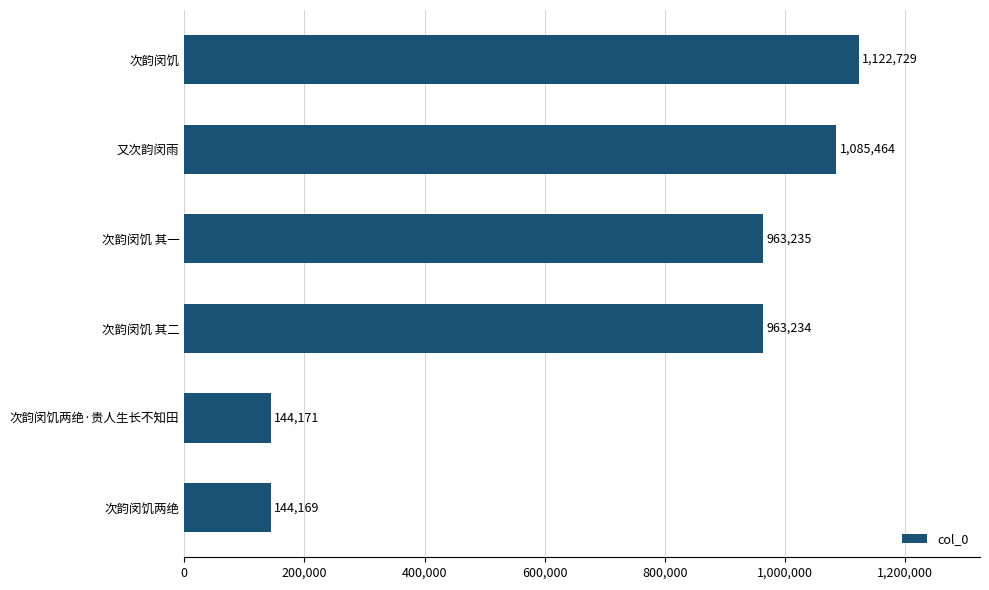

Reading top to bottom, list all the values displayed in this chart.

次韵闵饥=1122729	又次韵闵雨=1085464	次韵闵饥 其一=963235	次韵闵饥 其二=963234	次韵闵饥两绝·贵人生长不知田=144171	次韵闵饥两绝=144169